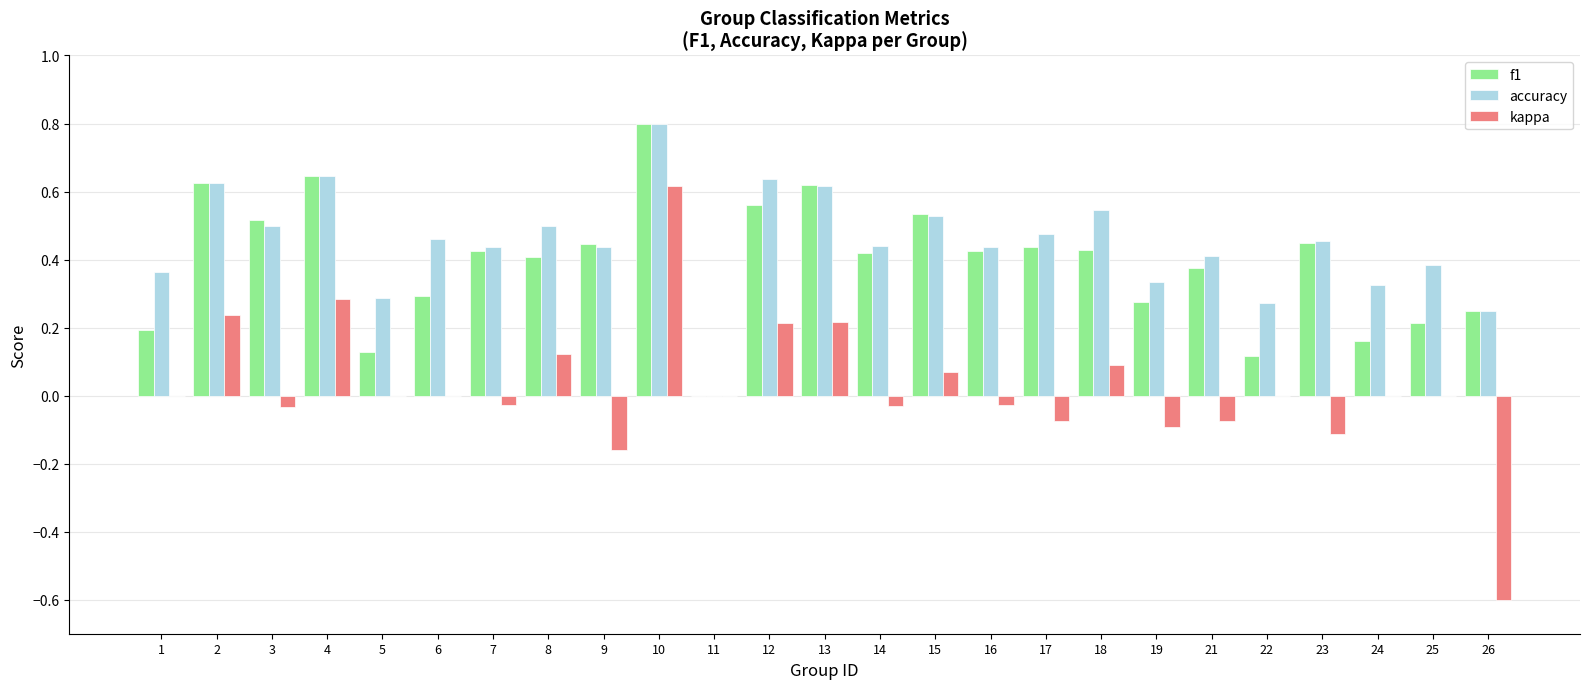

What are all the series names shown in the legend?

f1, accuracy, kappa